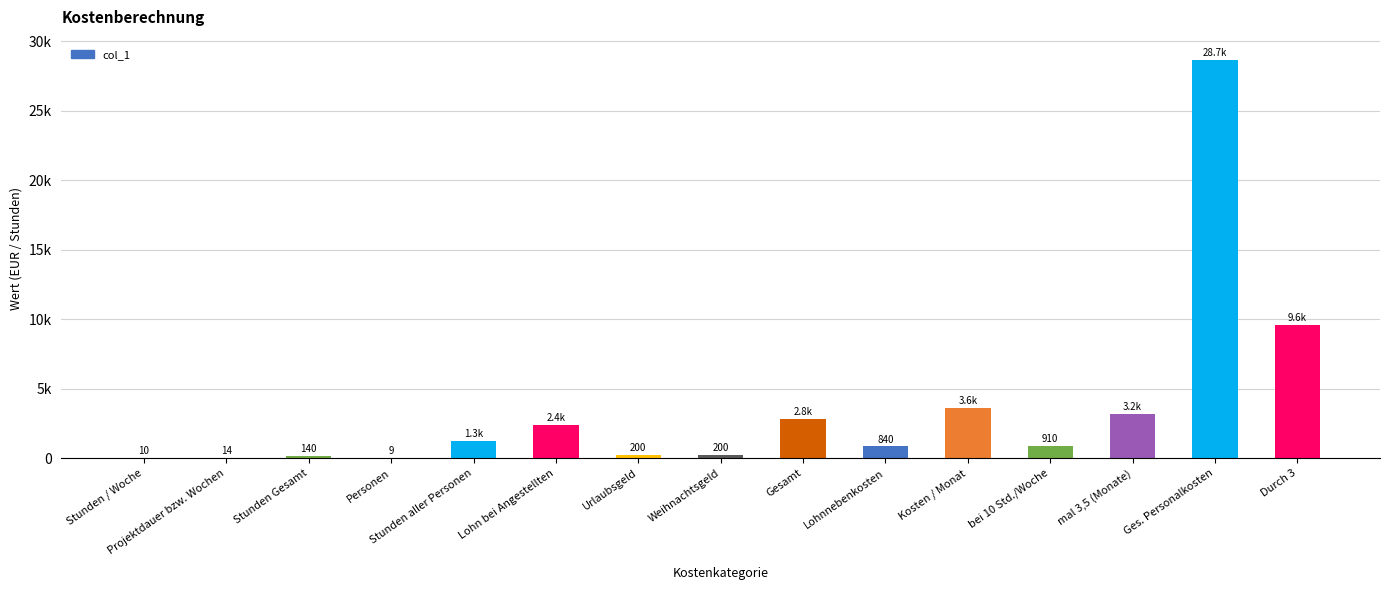

Are the bars horizontal?

No